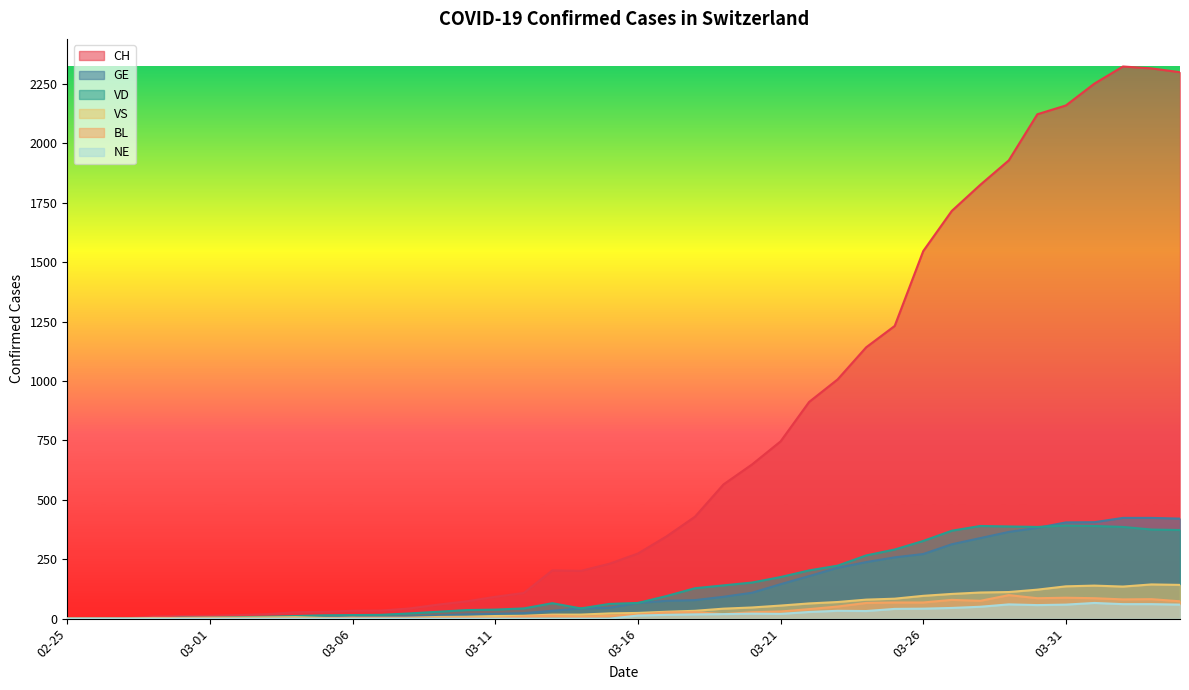

Which series has the largest total across all categories?

CH